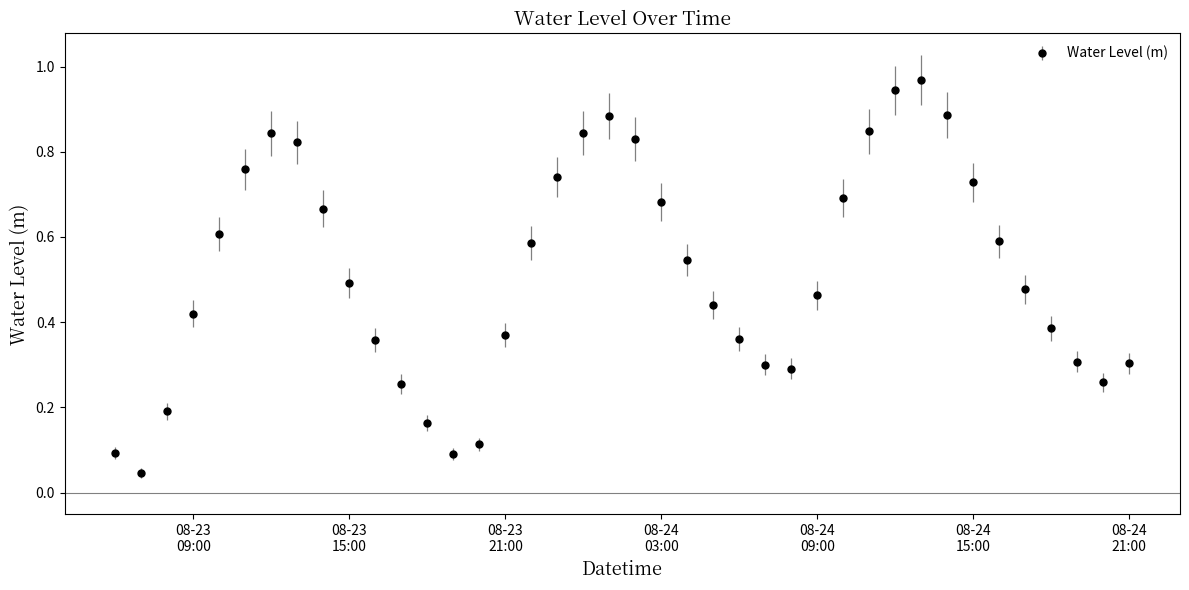

How many interior local peaks (higher than both neighbors) does the data have?

3